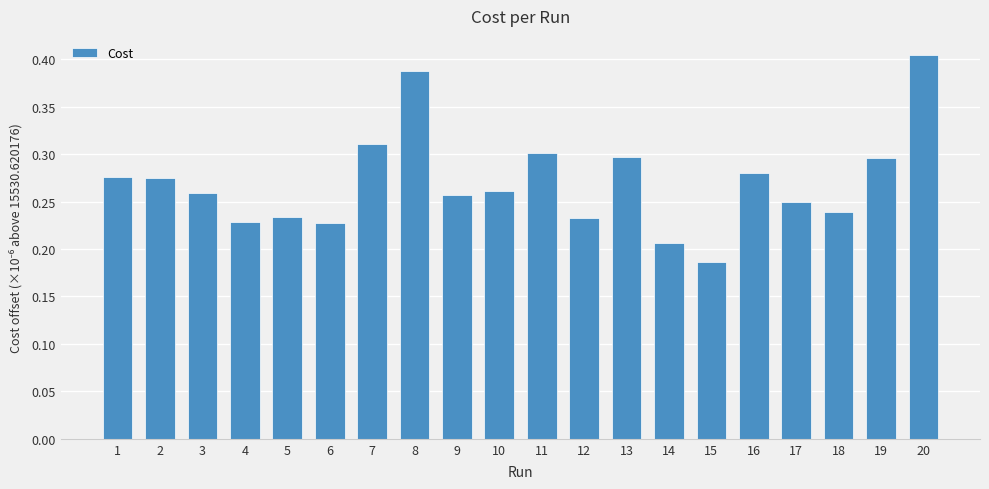

Count the values in the range 0 to 1.

20